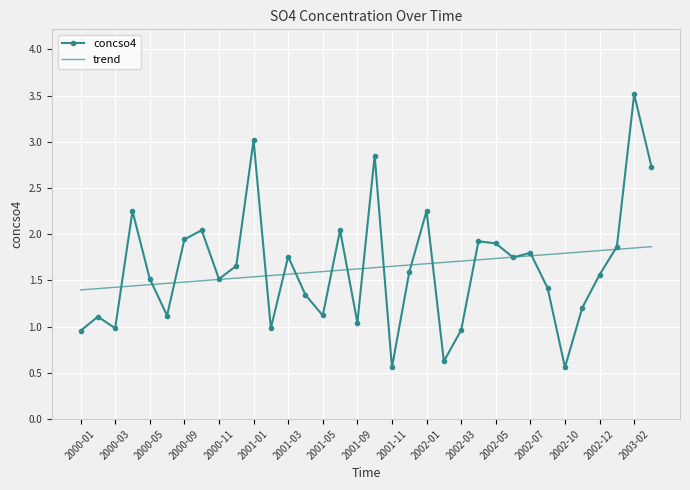

Count the number of data series in this chart.

2